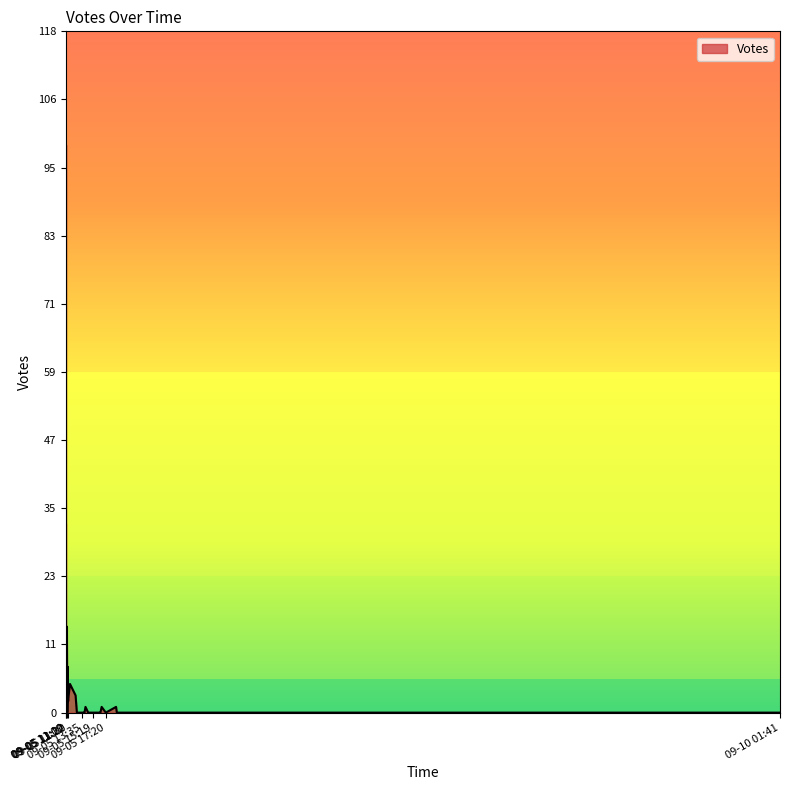

At which category does the data reach its first local valley?

2019-09-05 11:26